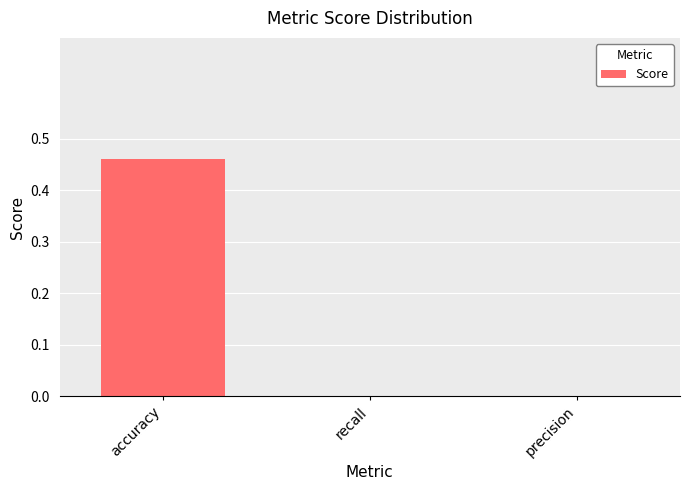

Which label corresponds to the largest value in the chart?

accuracy